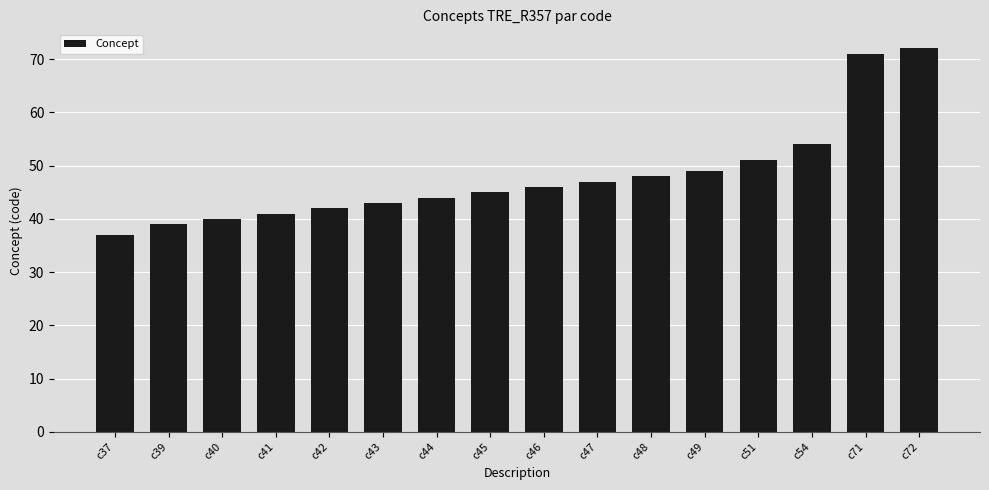

Where is the data nearest to the value 54?

c54